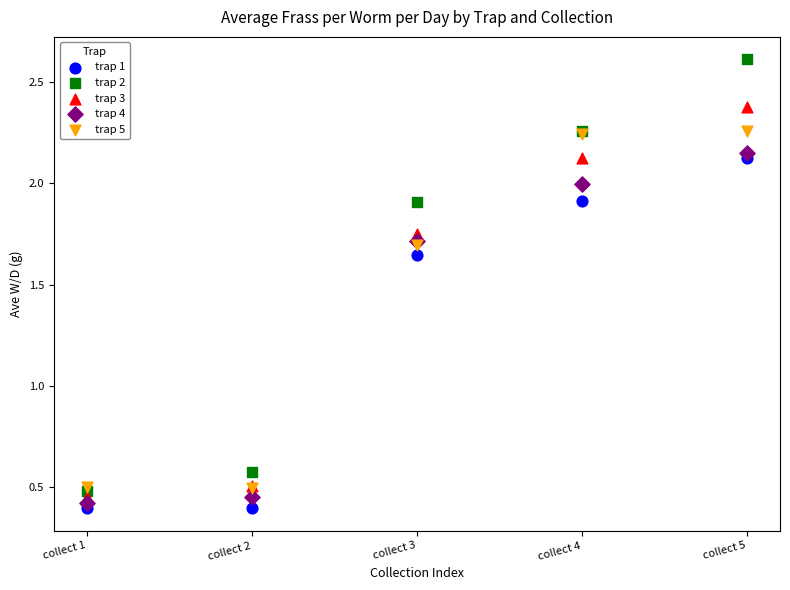

Which series has the widest spread of Y values?

trap 2